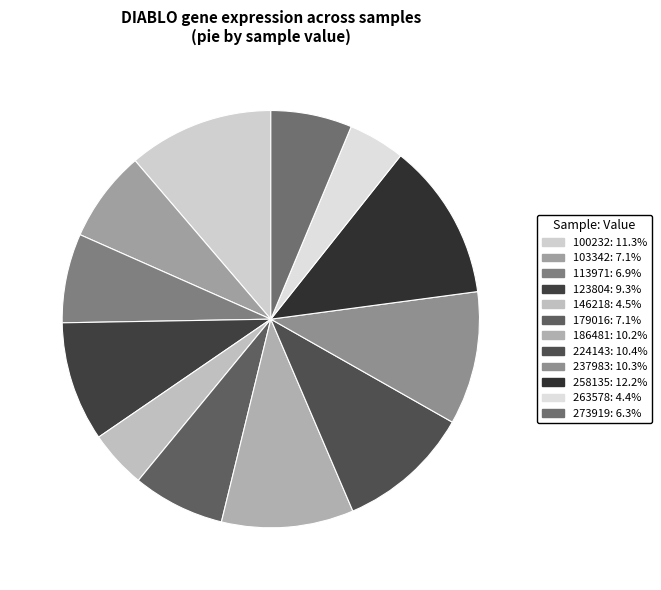

Is 237983 the majority of the pie?

No